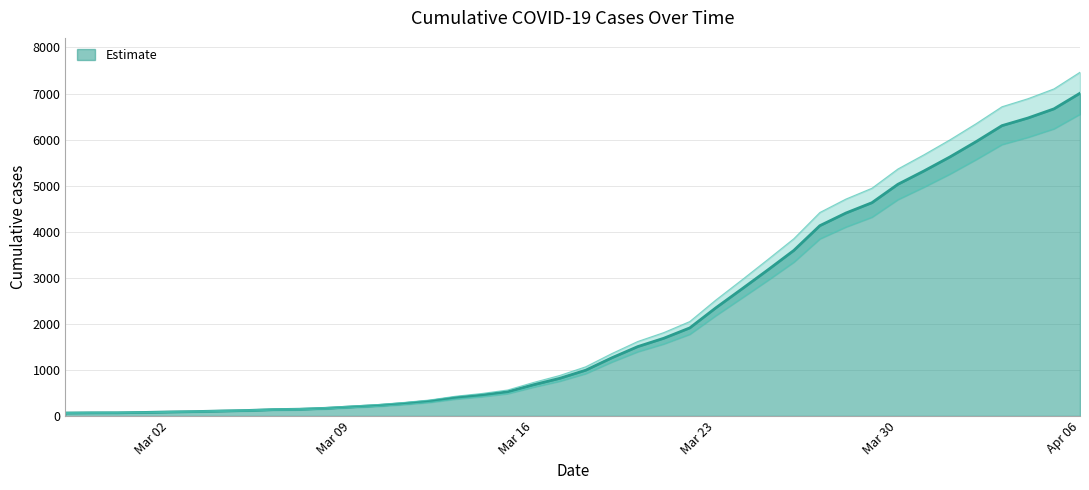

What is the sum of all values?

85793